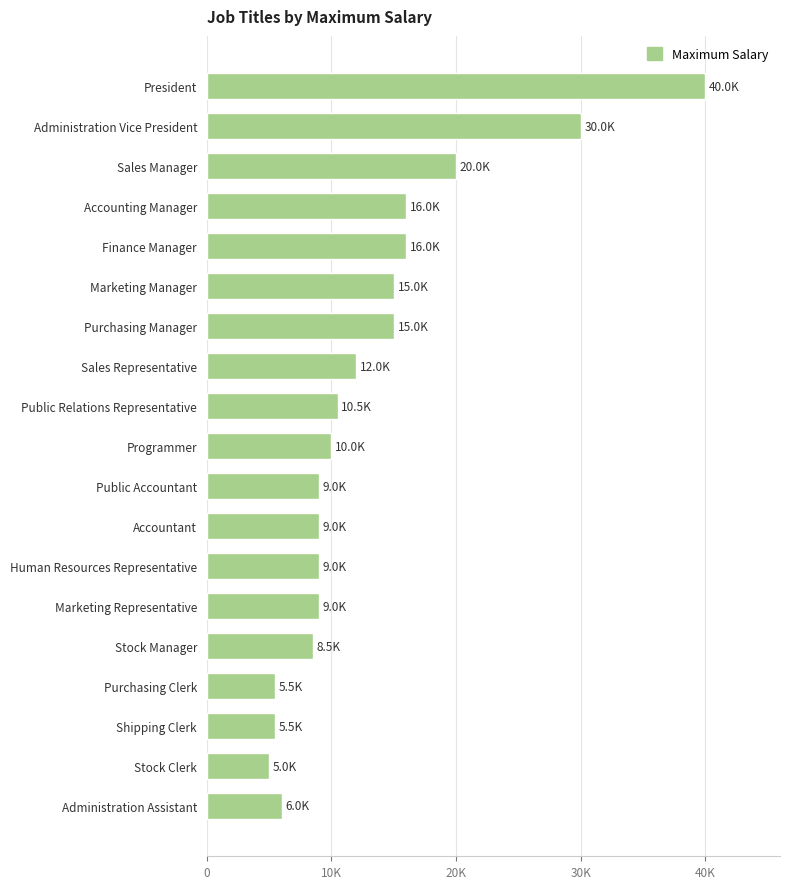

Does the chart contain any negative values?

No